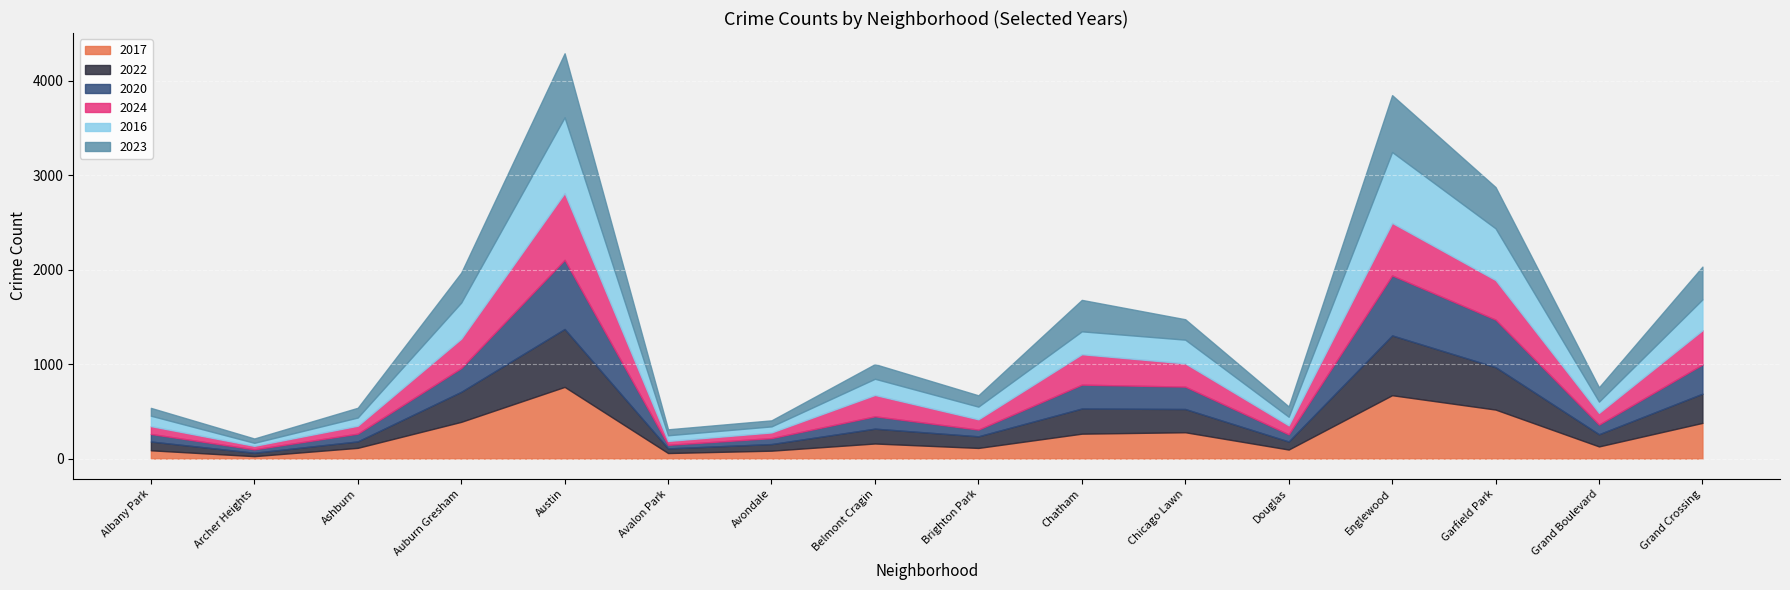

Rank the series at Brighton Park from highest to lowest value.

2016, 2022, 2023, 2017, 2024, 2020